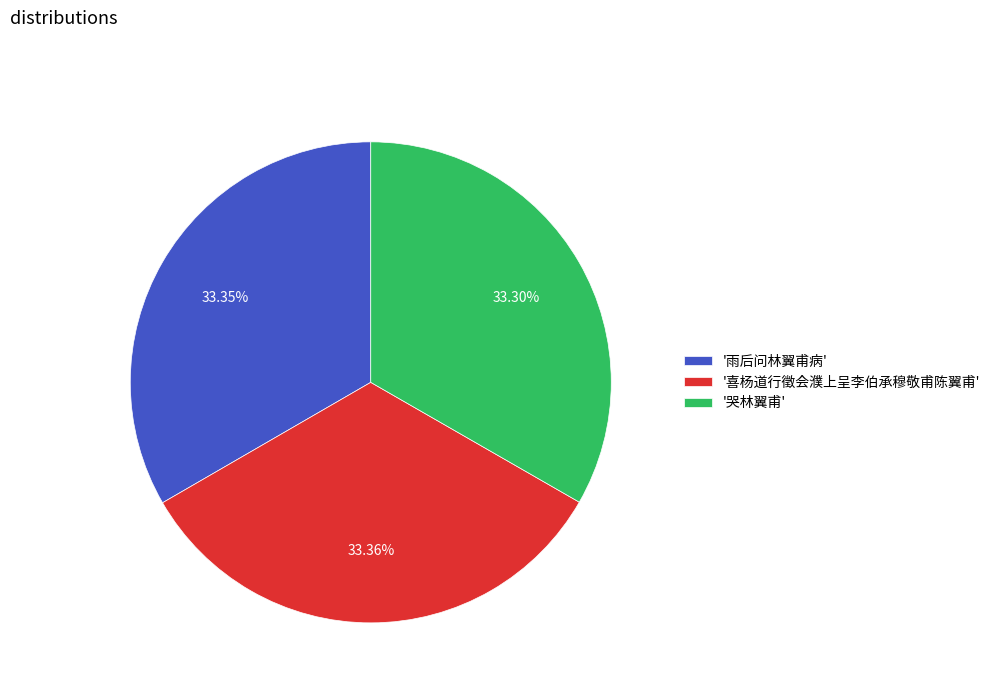

Do '雨后问林翼甫病' and '哭林翼甫' together represent more than half of the pie?

Yes